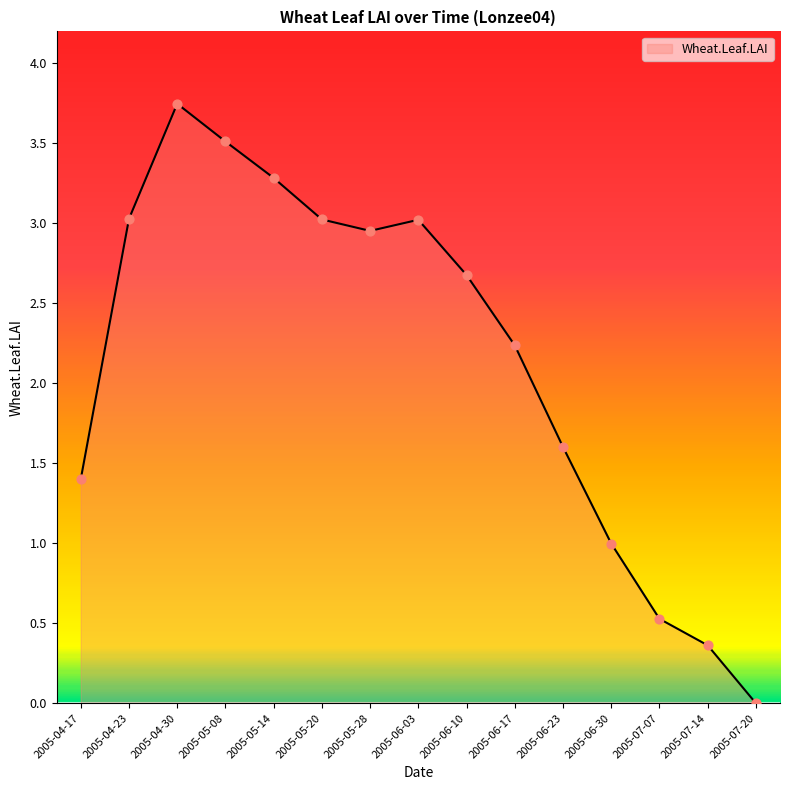

Which has a higher value, 2005-06-03 or 2005-05-14?

2005-05-14